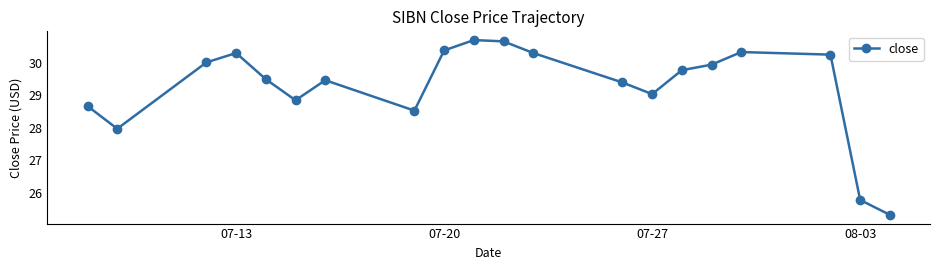

What is the greatest value displayed?

30.7